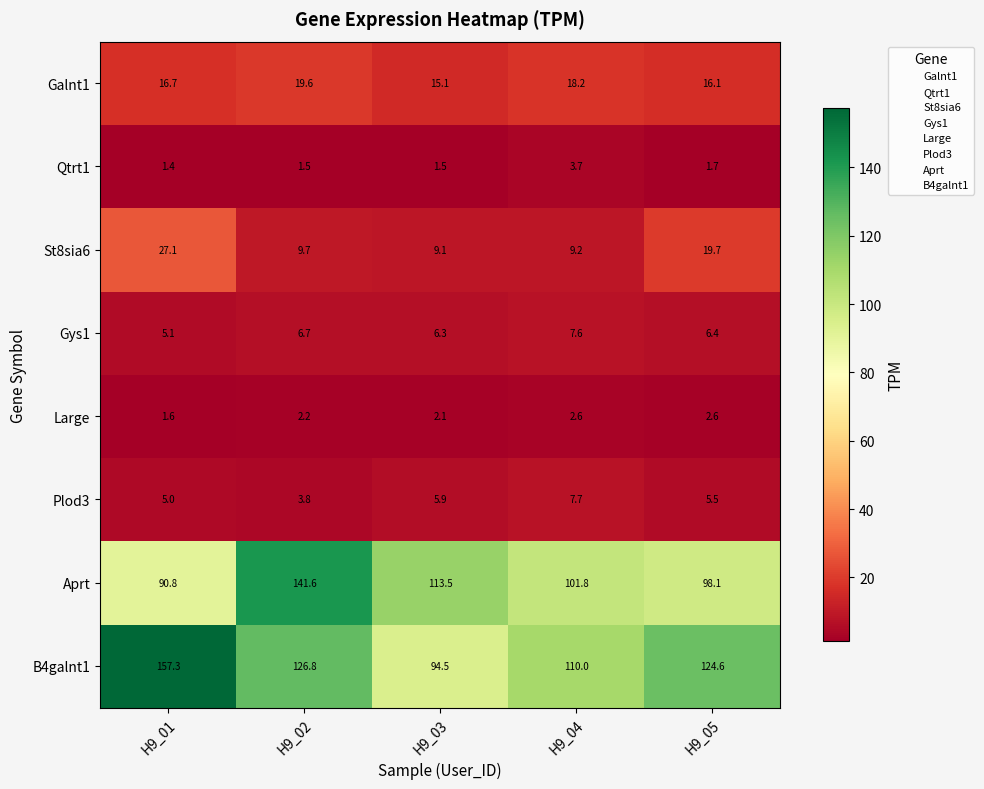

True or false: B4galnt1 has a value of 157.3 at H9_01.

True